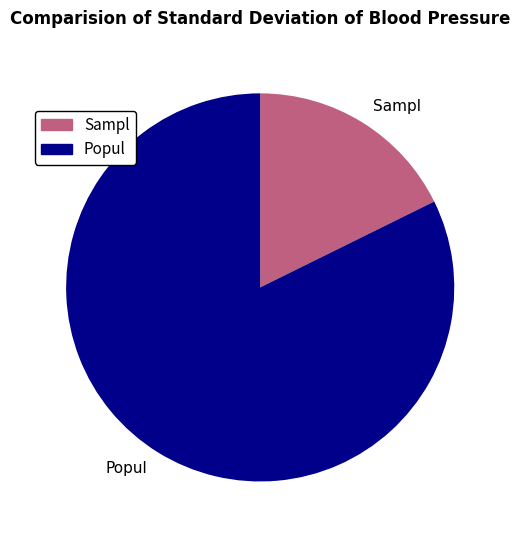

Combined, do Popul and Sampl account for over 50%?

Yes